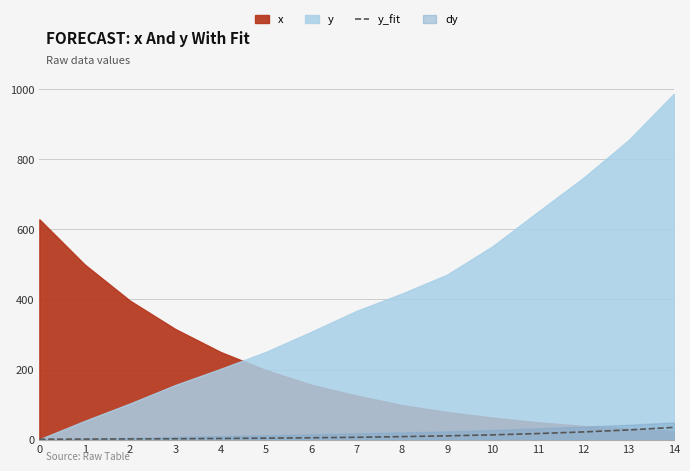

Between 0 and 9, which is larger?

9